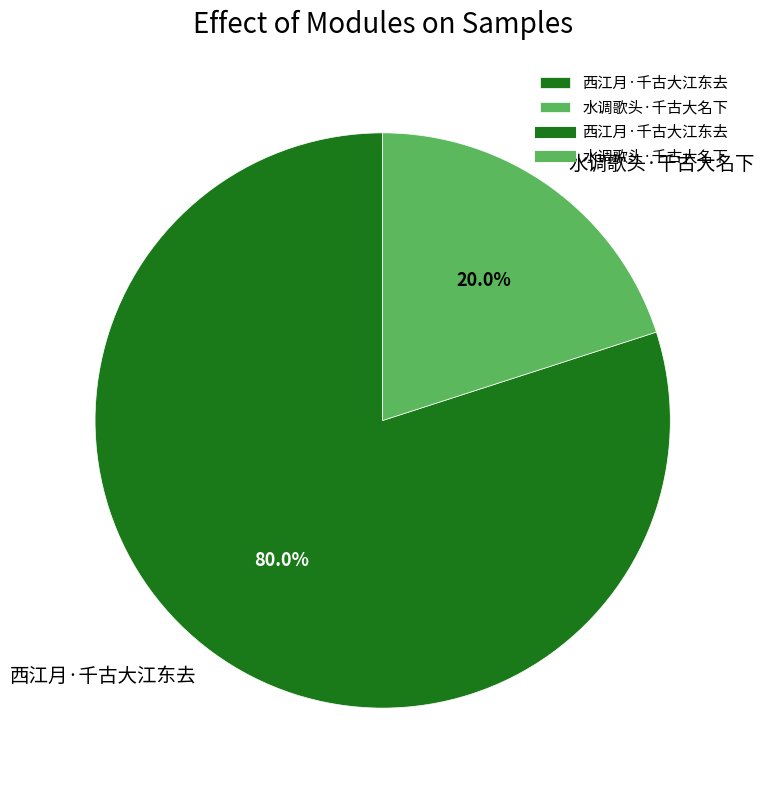

What portion of the pie excludes 西江月·千古大江东去?

20.0%